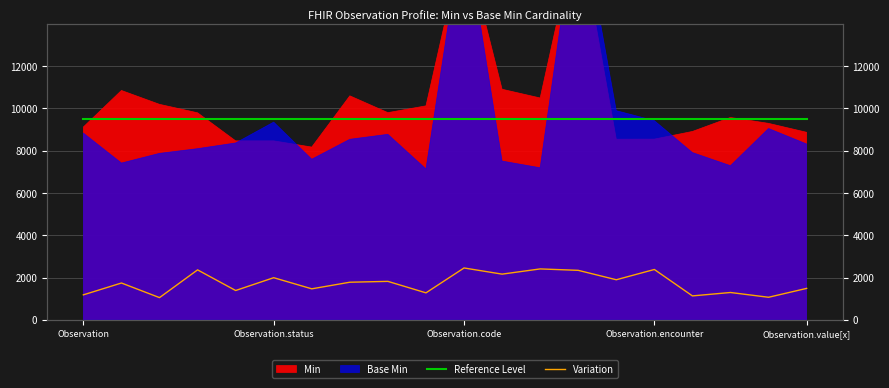

What is the difference between the second highest and second lowest values in the Variation series?

1341.4